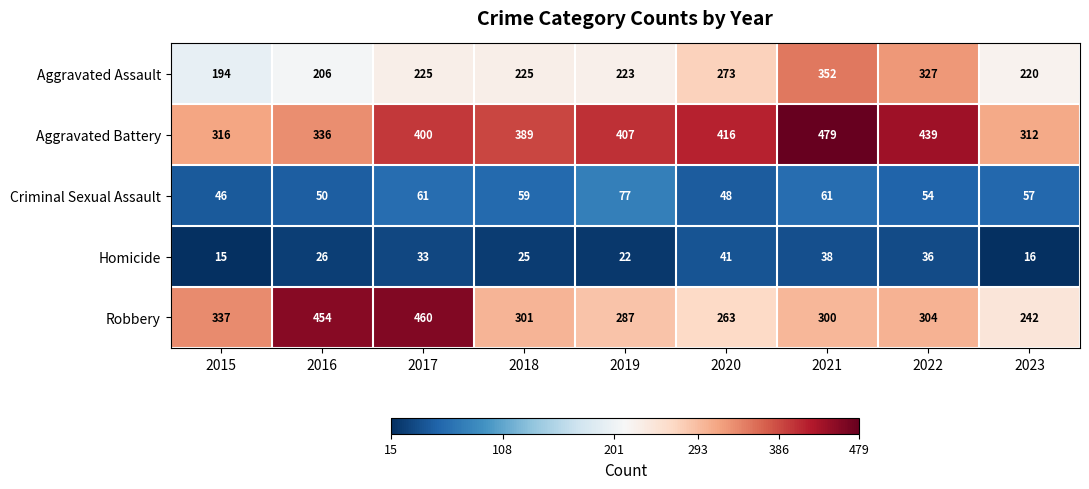

The Criminal Sexual Assault series shows 57 at 2023. True or false?

True